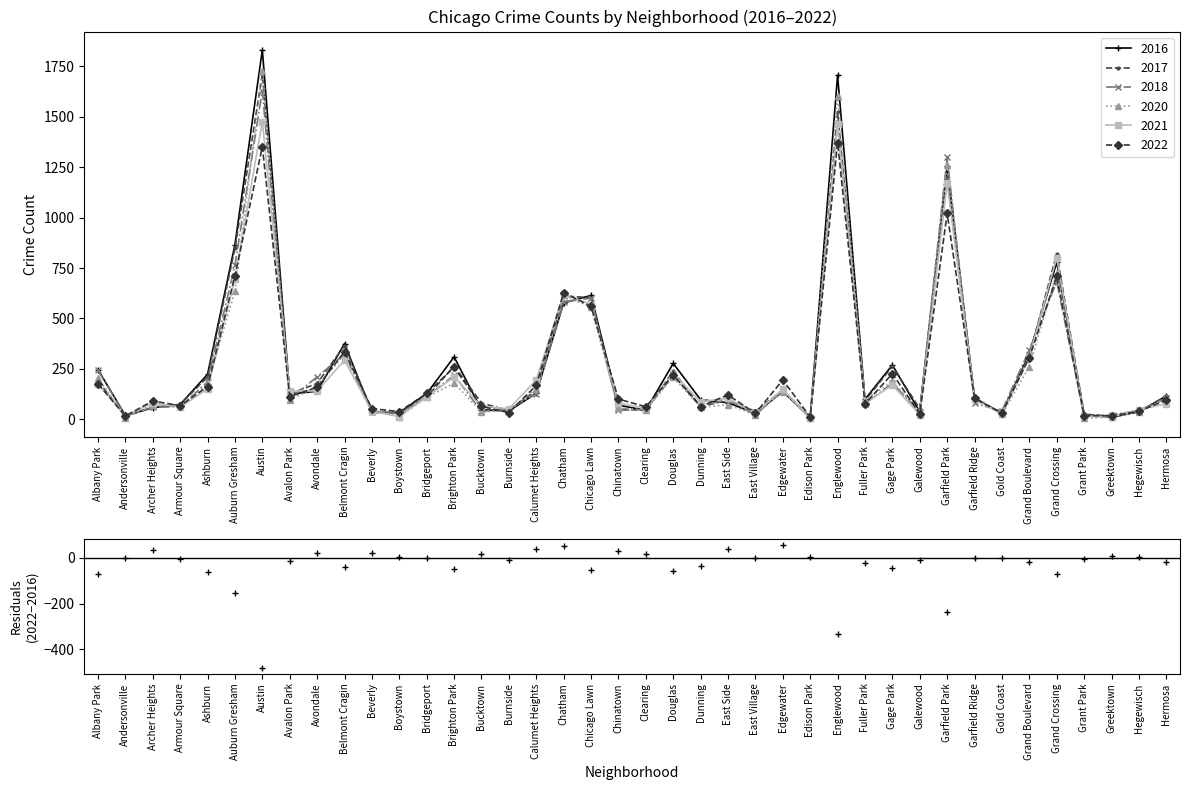

At which category does the data reach its first local peak?

Archer Heights